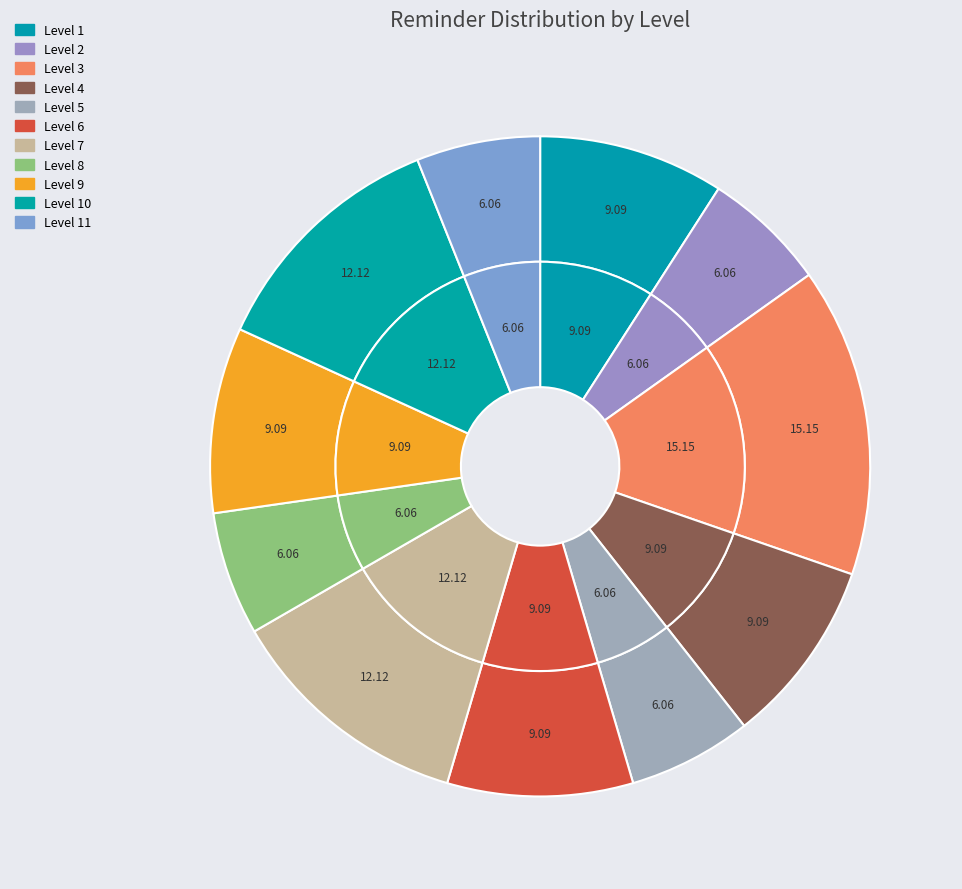

Which category has the biggest portion of the pie?

Level 3